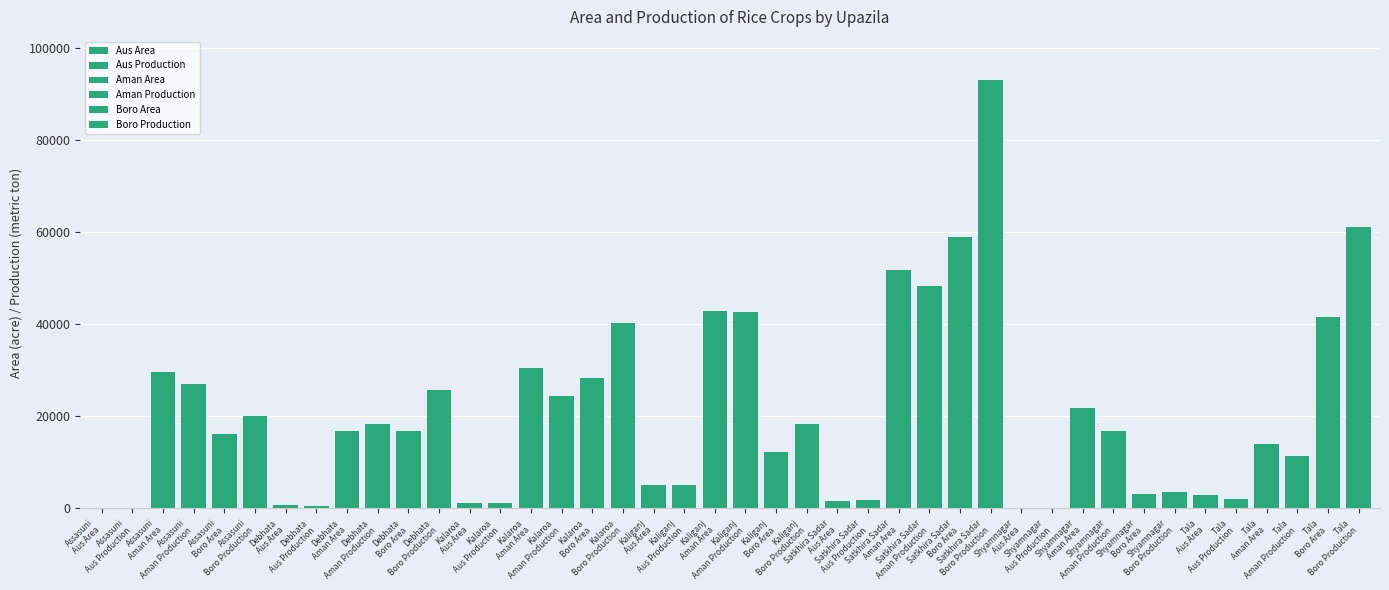

At Assasuni, list the series in order from smallest to largest.

Aus Production, Aus Area, Boro Area, Boro Production, Aman Production, Aman Area